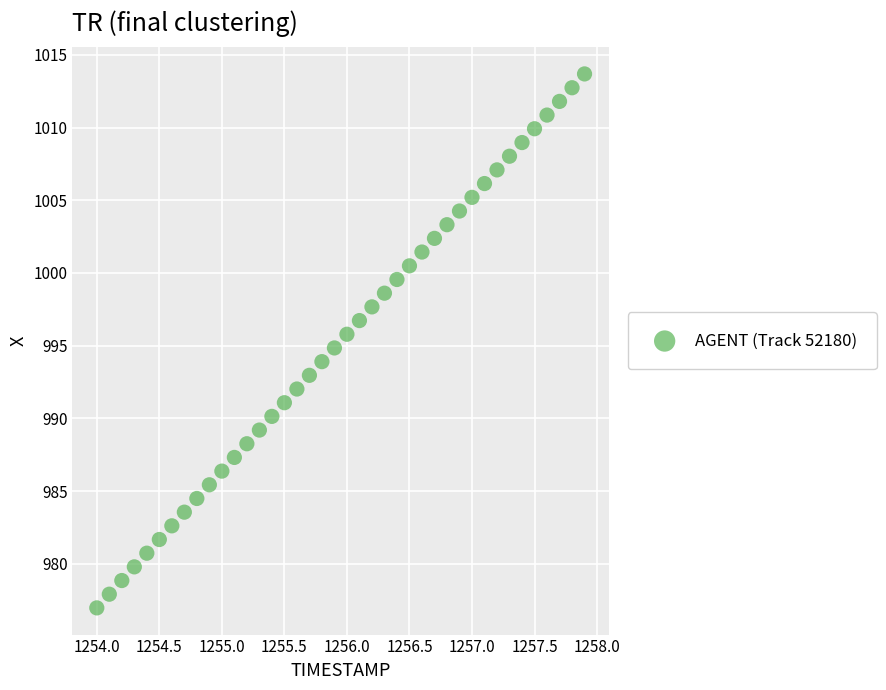

What is the range of X values (max minus min)?

3.9